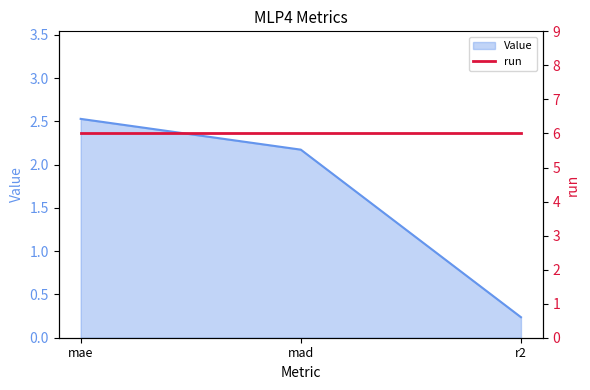

What is the label of the 3rd point from the right?

mae